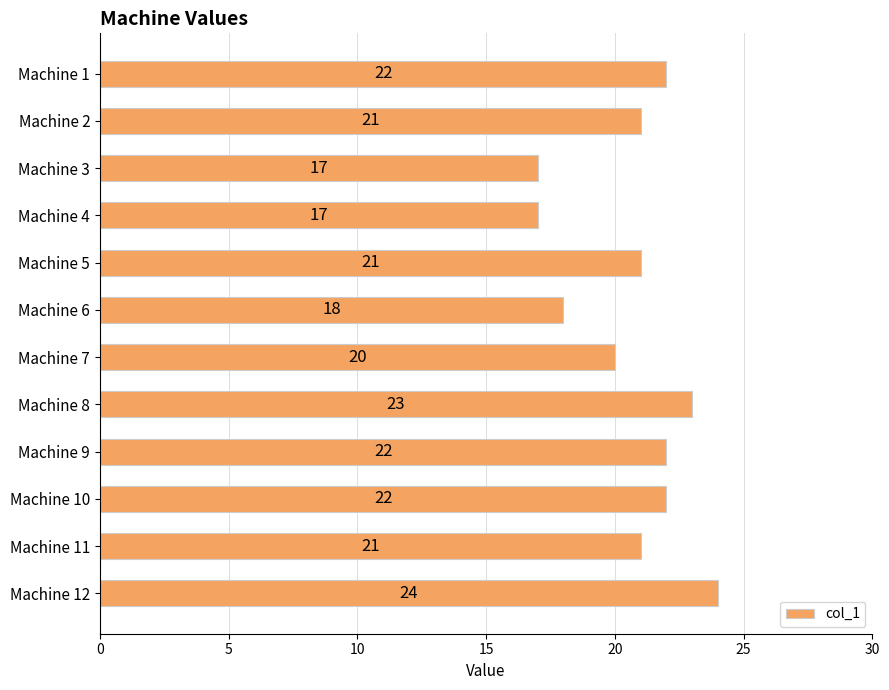

What is the value of the 5th bar from the top?

21